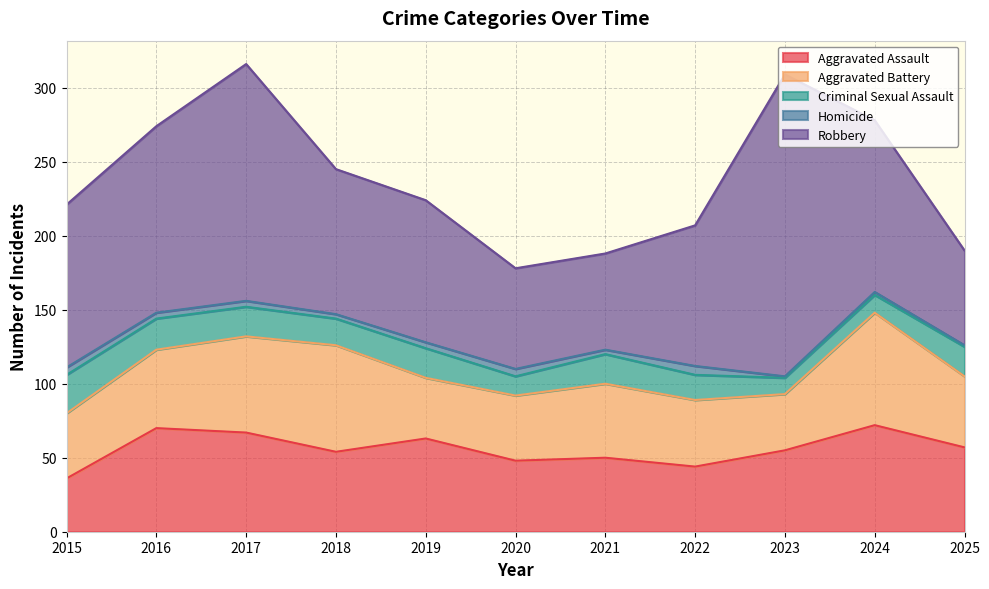

Reading left to right, extract all data points from this chart.

Aggravated Assault: 36	70	67	54	63	48	50	44	55	72	57
Aggravated Battery: 44	53	65	72	41	44	50	45	38	76	48
Criminal Sexual Assault: 26	21	20	18	20	13	20	17	11	12	20
Homicide: 5	4	4	3	4	5	3	6	1	2	1
Robbery: 110	126	160	98	96	68	65	95	204	116	64